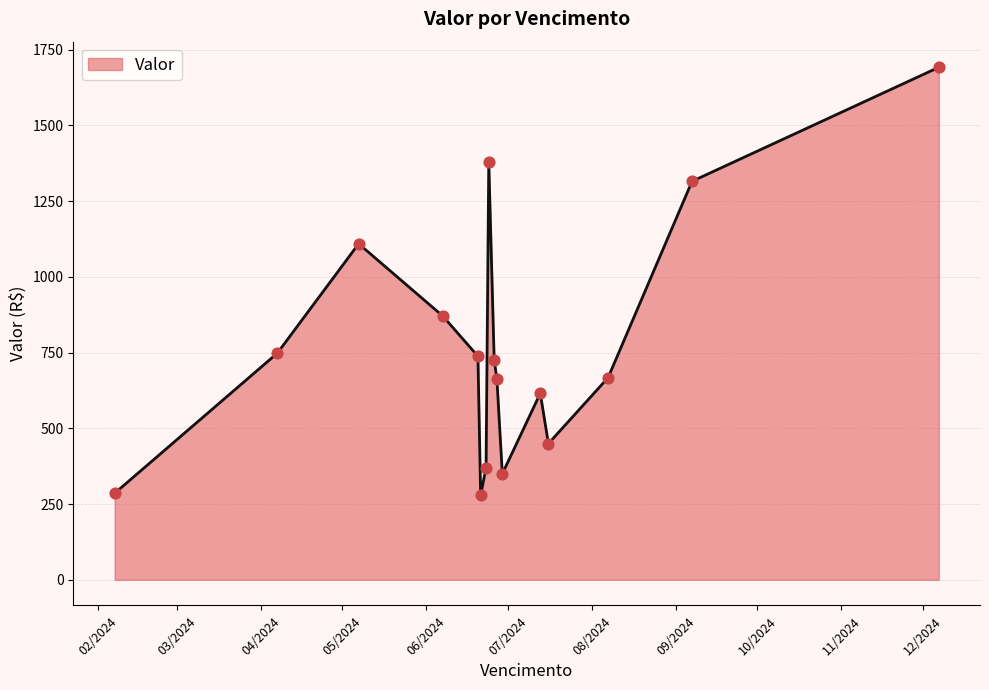

What is the minimum value shown in the chart?

278.8